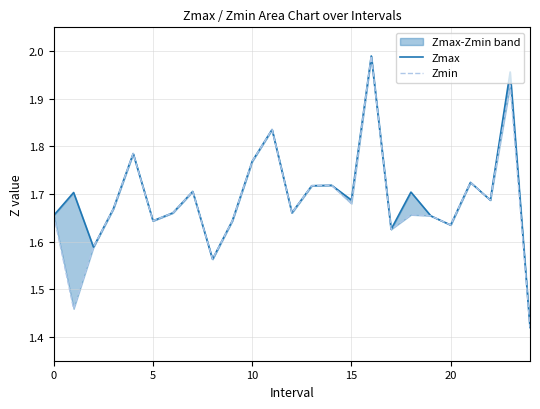

True or false: Zmax has a value of 1.7 at 0.

True